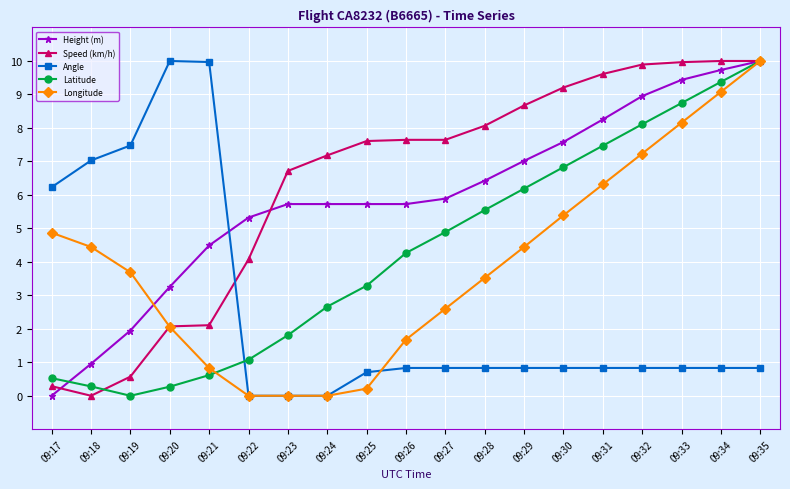

True or false: Speed (km/h) has a value of 6.7 at 09:23.

True